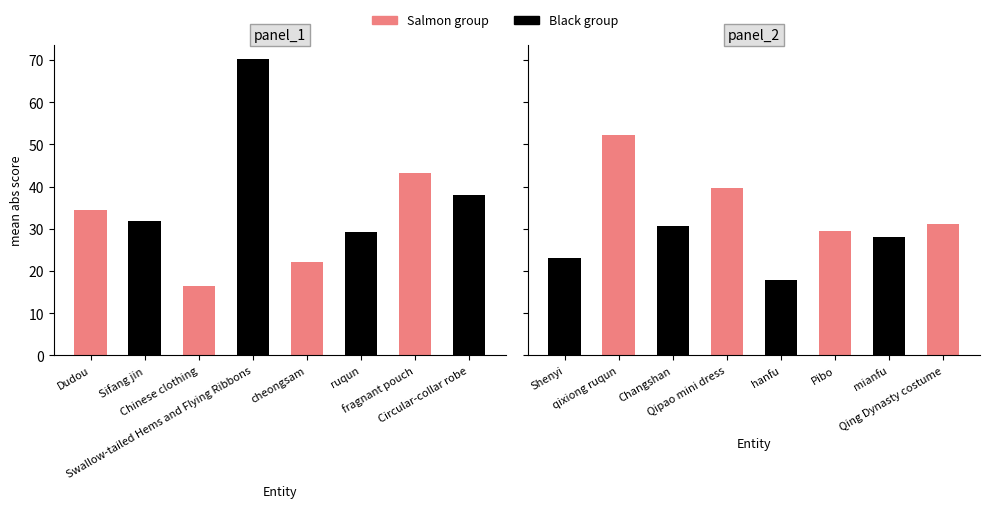

What is the average value of the panel2 series?

31.5